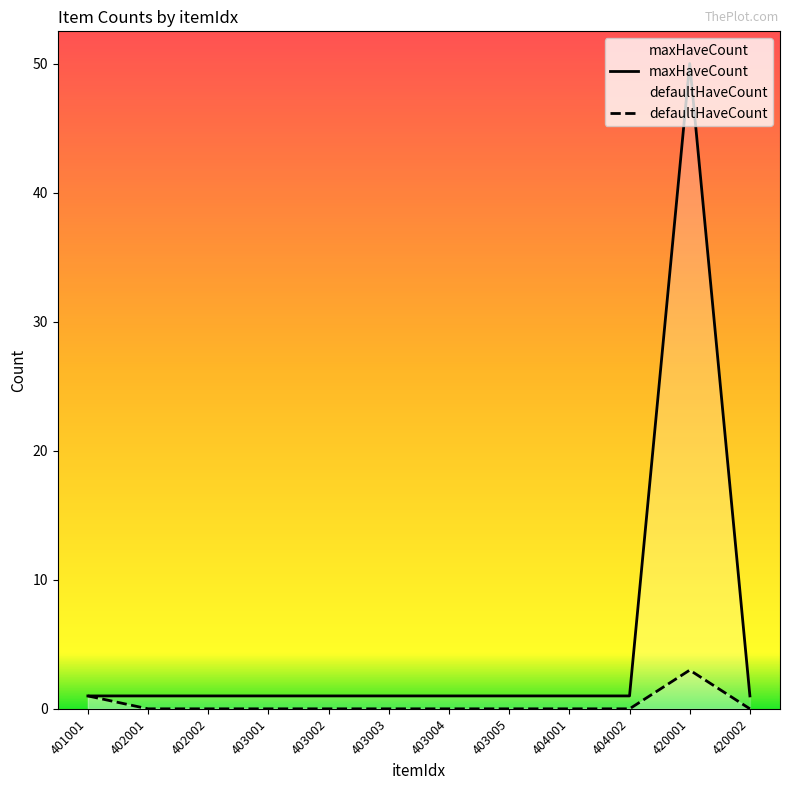

Reading right to left, transcribe all the data shown in this chart.

defaultHaveCount: 0	3	0	0	0	0	0	0	0	0	0	1
maxHaveCount: 1	50	1	1	1	1	1	1	1	1	1	1